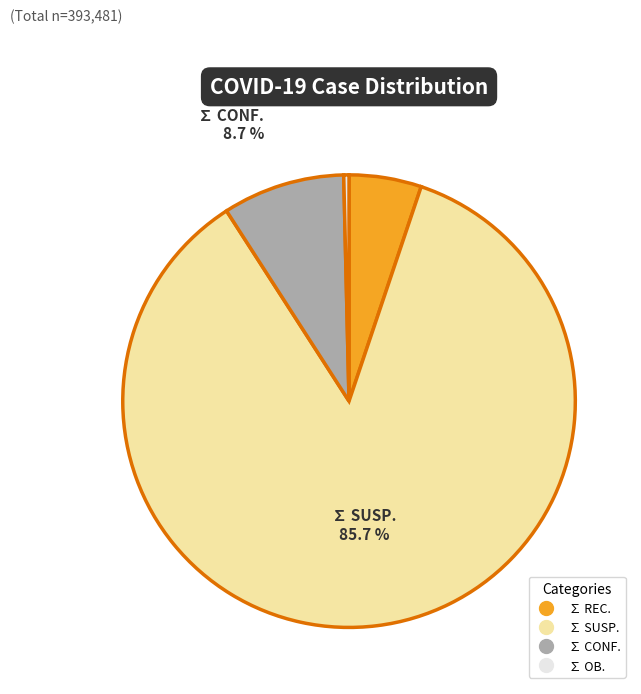

The ∑ CONF. slice represents 18% of the pie. True or false?

False